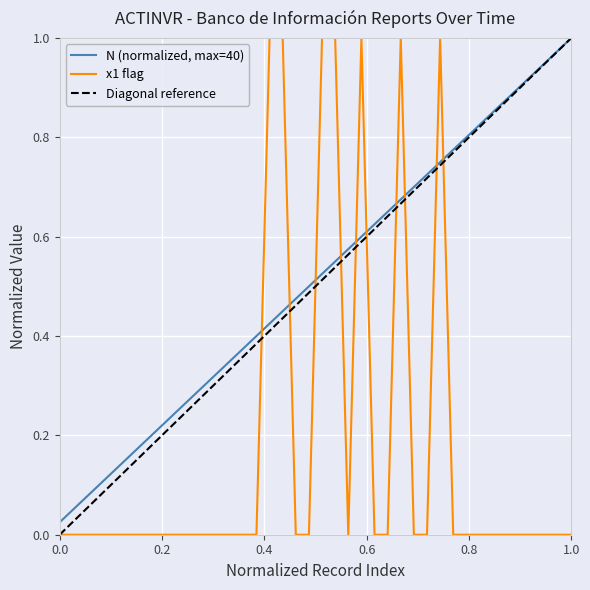

True or false: x1 flag and N (normalized, max=40) cross at least once.

True